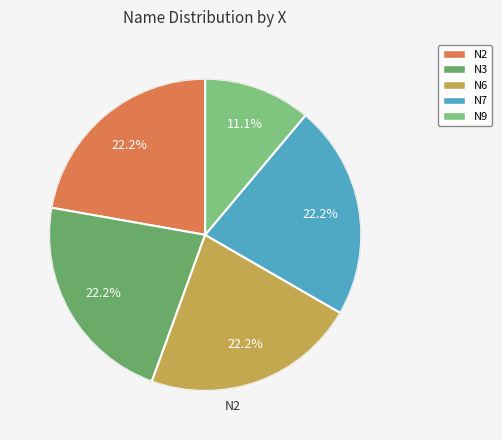

To the nearest percent, what is the average slice percentage?

20%